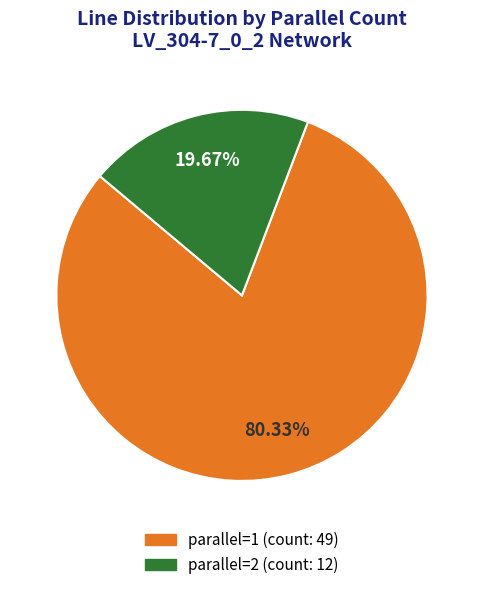

Which category has the smallest portion of the pie?

parallel=2